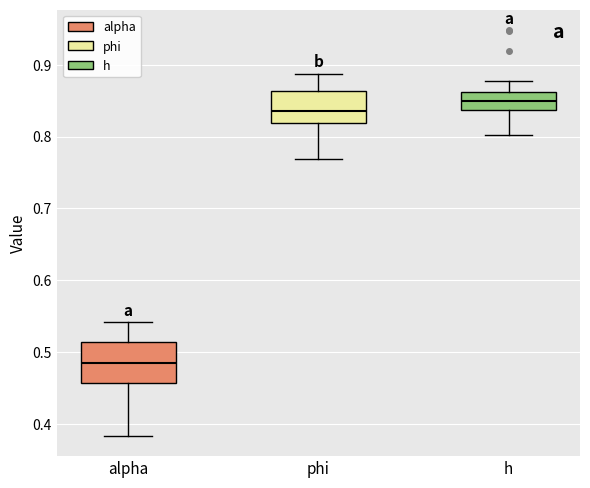

Reading left to right, read every box against the y-axis: the position of its median line, the range the box covers, and the ends of its whiskers. The values are not printed on the chart, so give them approximately, as read against the axis.

alpha: median 0.49, box 0.46 to 0.51, whiskers 0.38 to 0.54
phi: median 0.84, box 0.82 to 0.86, whiskers 0.77 to 0.89
h: median 0.85, box 0.84 to 0.86, whiskers 0.80 to 0.88